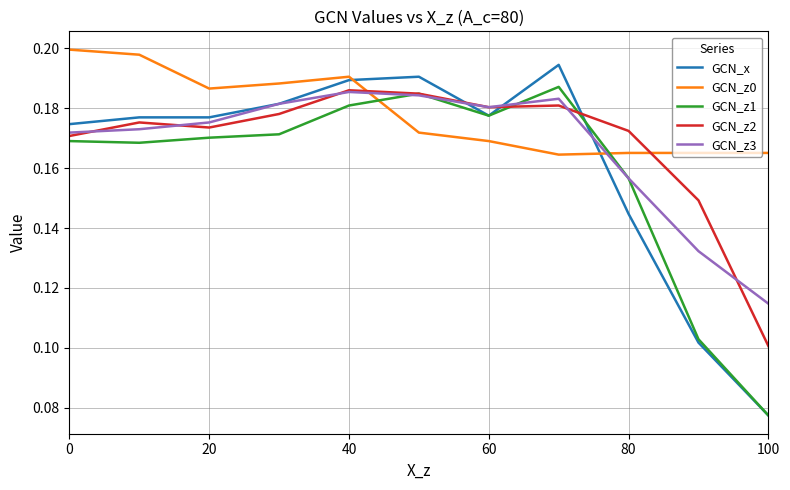

How many interior local peaks does the GCN_z3 series have?

2